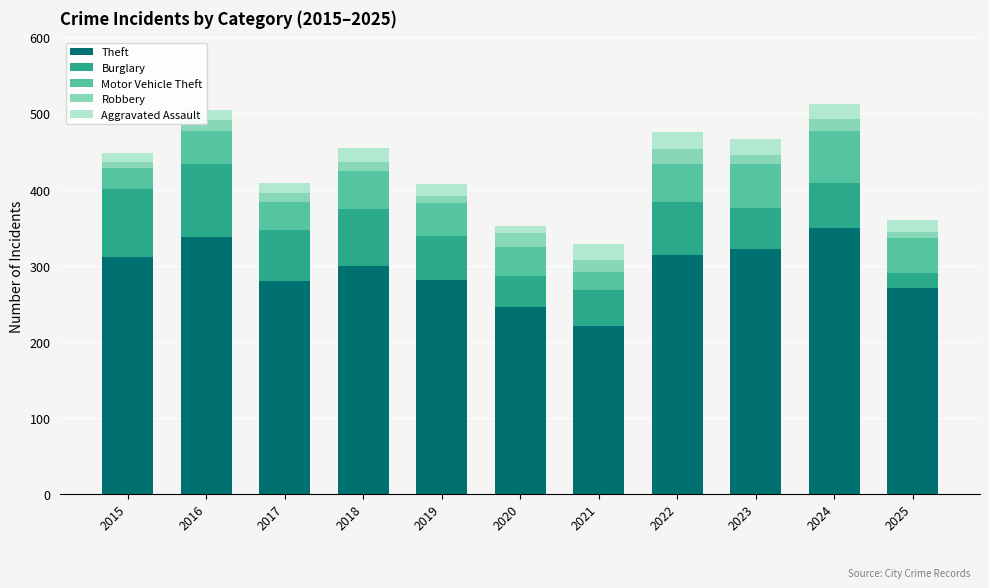

Does the chart contain stacked bars?

Yes